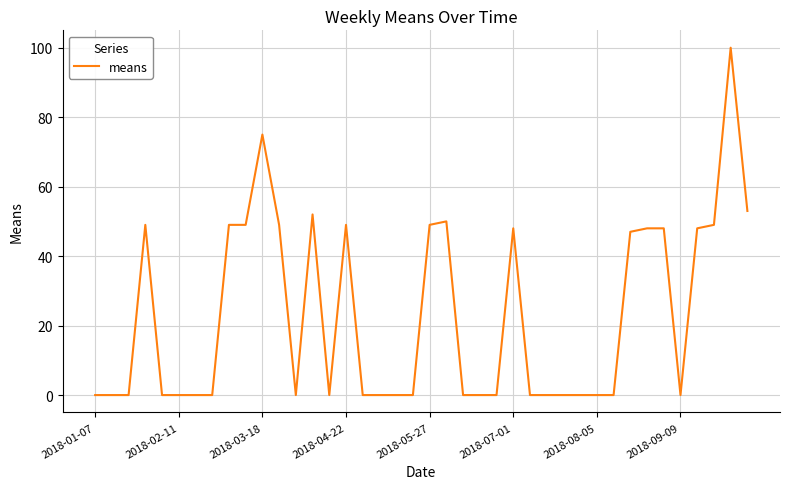

What is the difference between the maximum and minimum values?

100